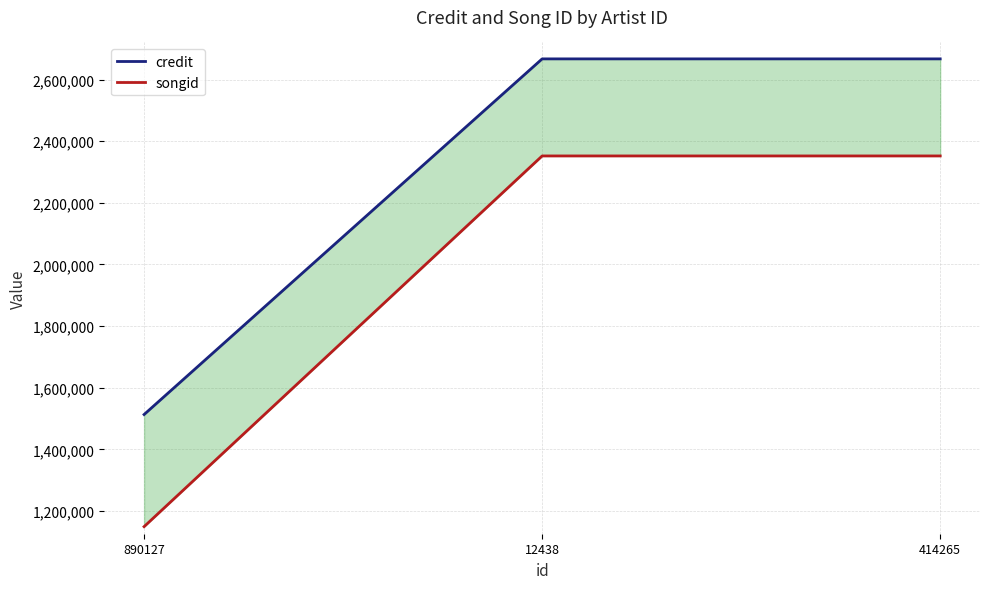

What is the difference between the highest and lowest values at 12438?

315065